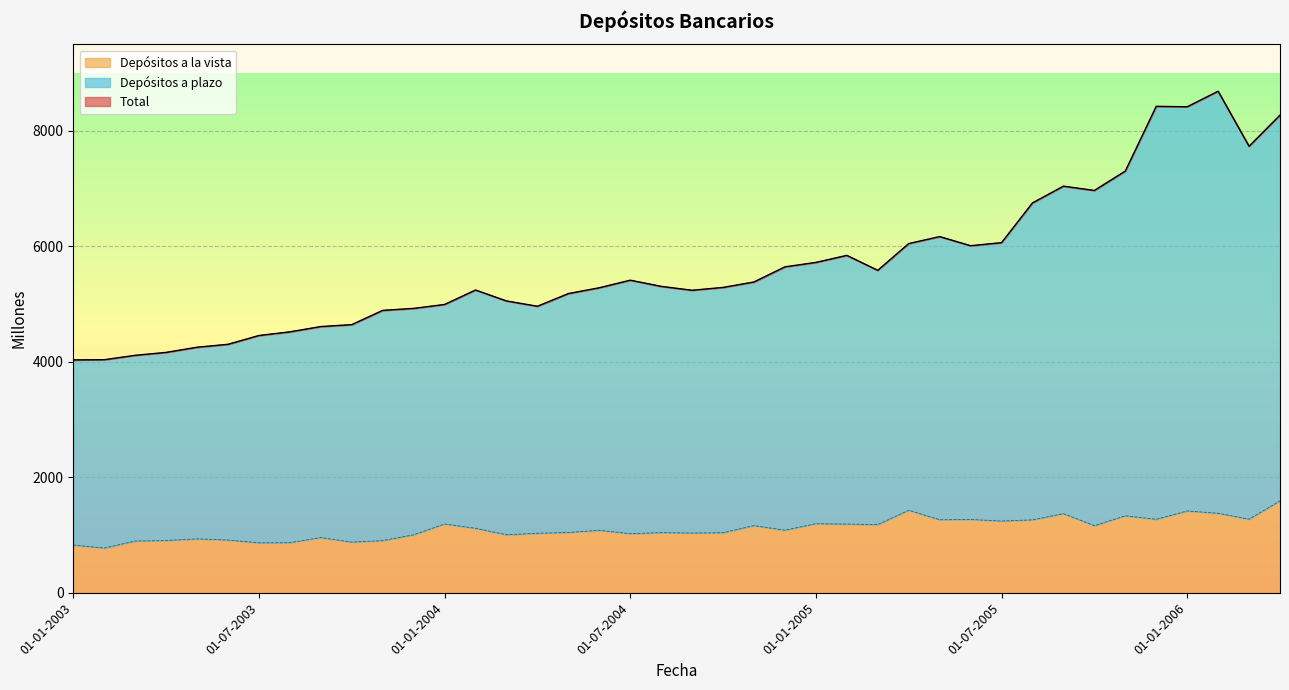

What is the minimum value for Depósitos a la vista?

773.8